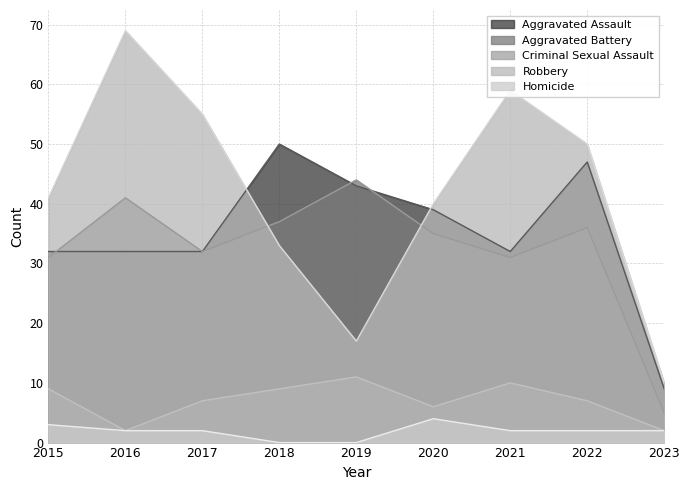

What is the value of the Robbery point at the 6th from the left?

40